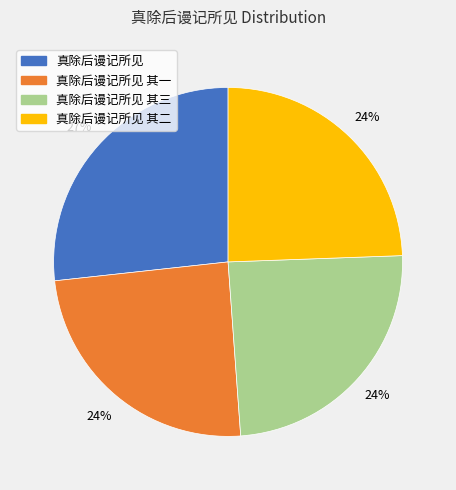

How many segments does this pie chart have?

4